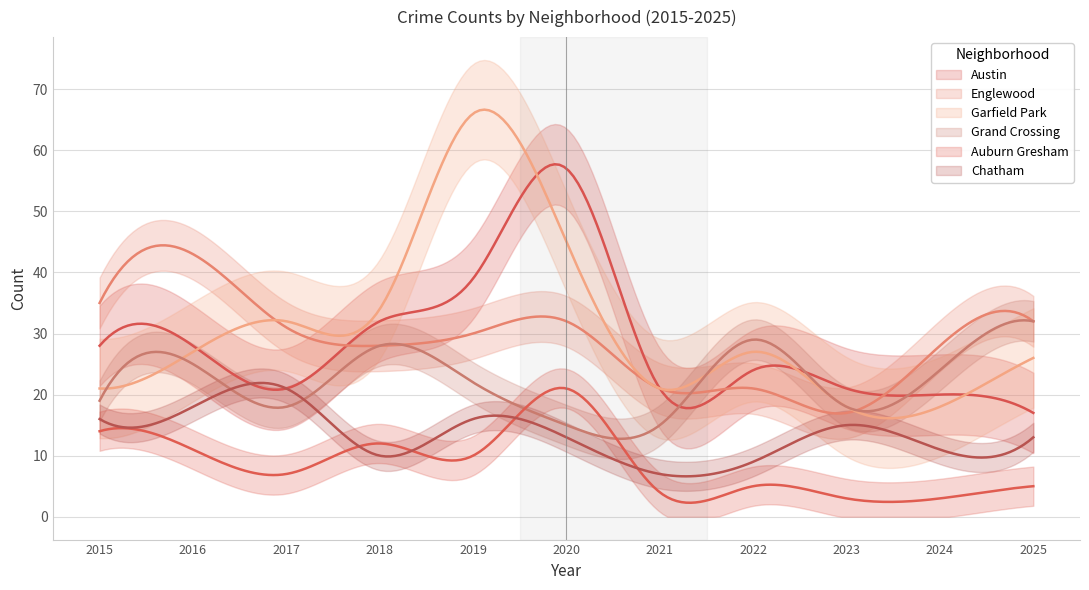

How many distinct data groups are displayed?

6